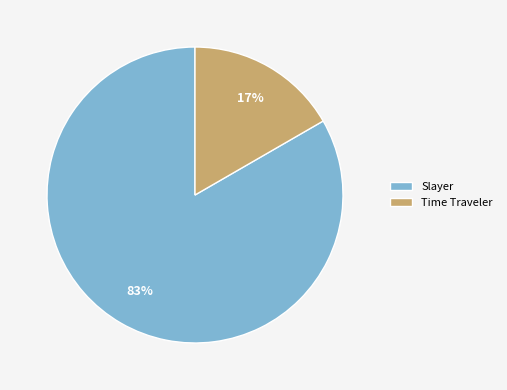

Rank the categories by value from lowest to highest.

Time Traveler, Slayer